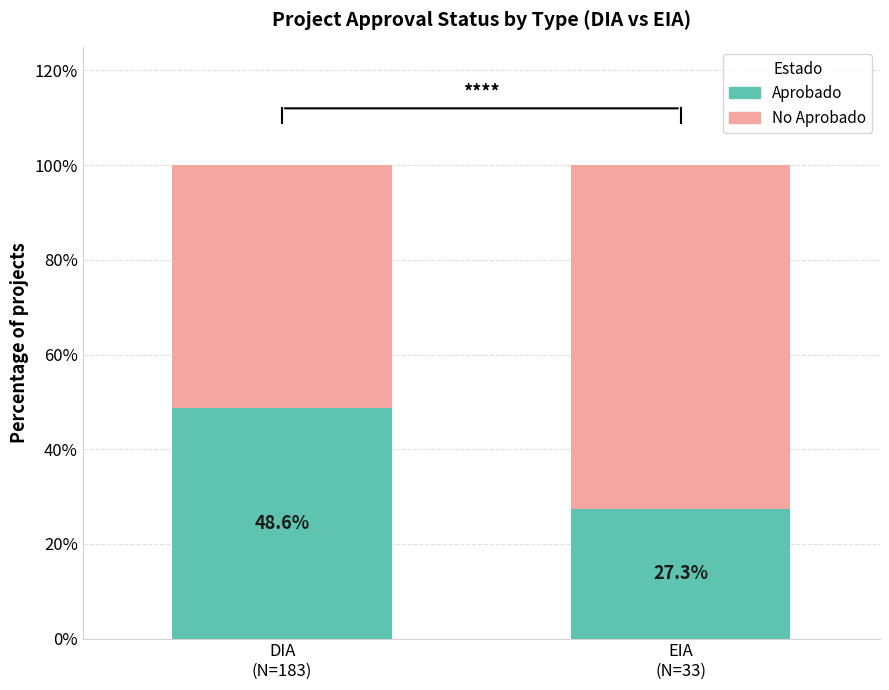

Reading left to right, transcribe the values for Aprobado.

48.6	27.3